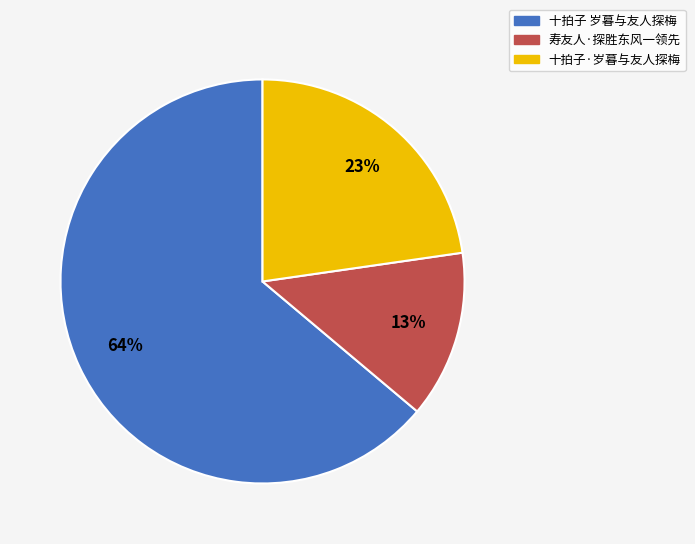

To the nearest percent, what is the average slice percentage?

33%